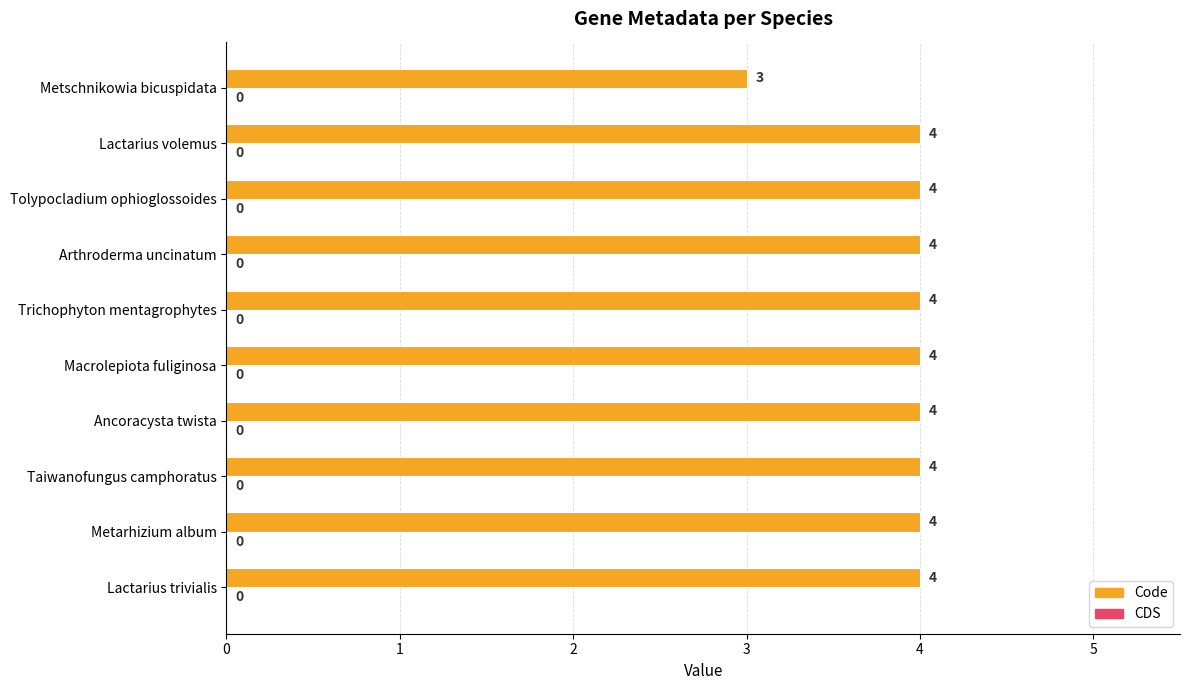

True or false: the data shows 4 at Trichophyton mentagrophytes.

True